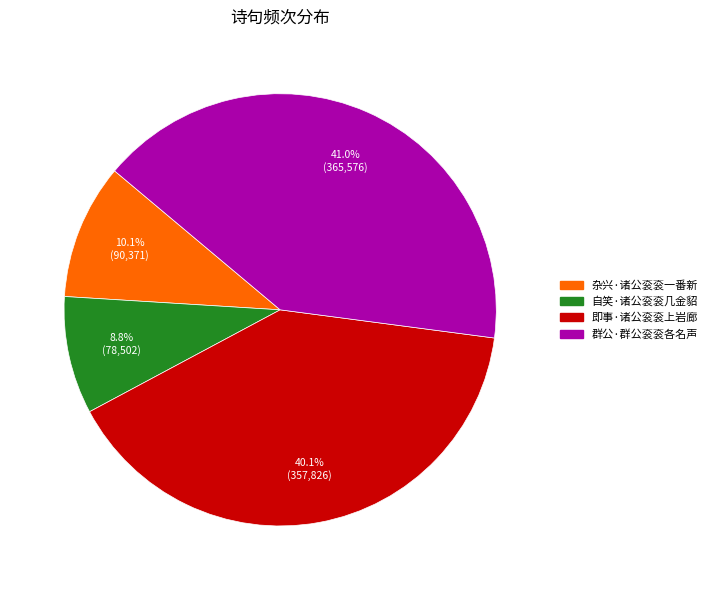

To the nearest percent, what portion does 自笑·诸公衮衮几金貂 represent?

9%